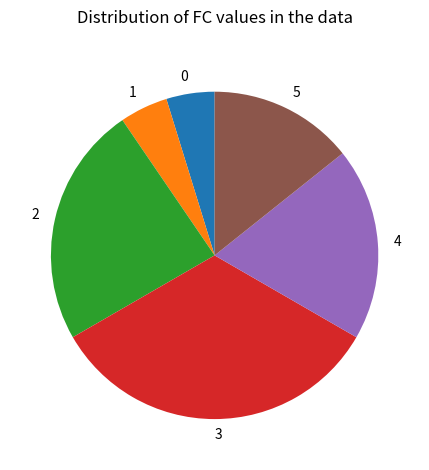

Count the number of slices in the pie.

6